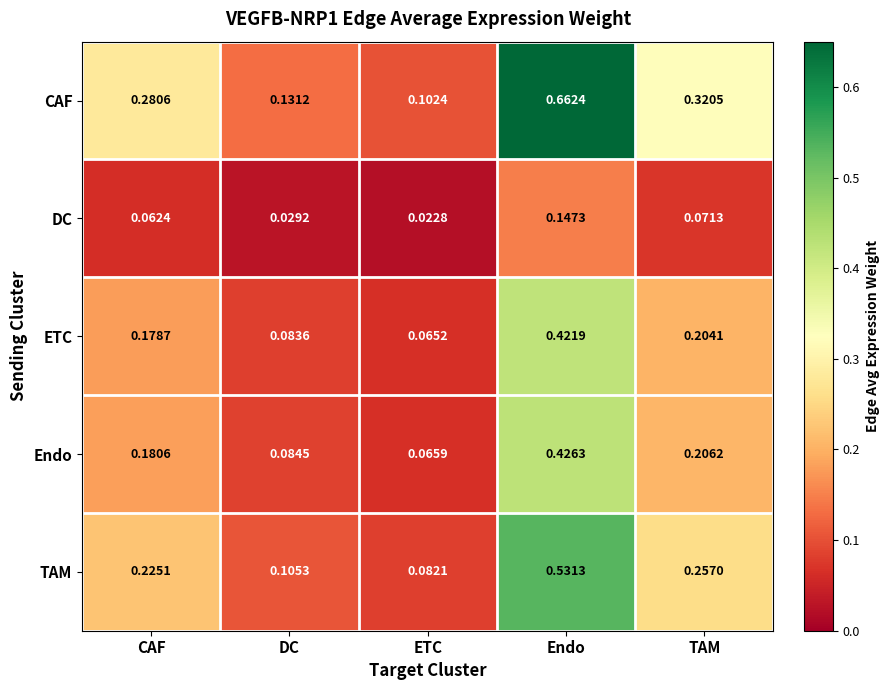

Between DC and ETC, which series saw the biggest shift?

CAF